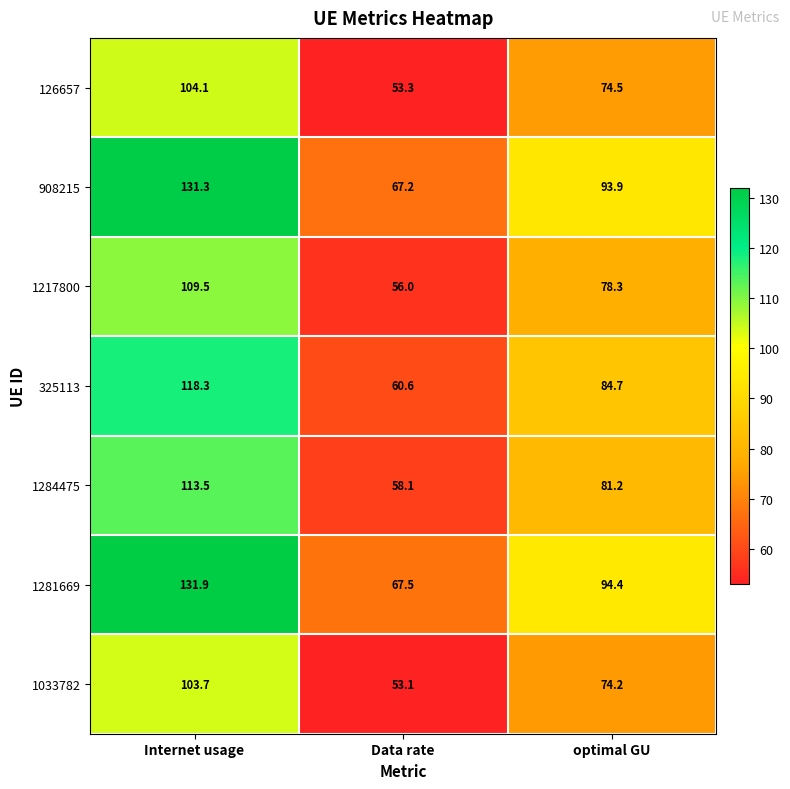

What is the maximum value for 1281669?

131.9